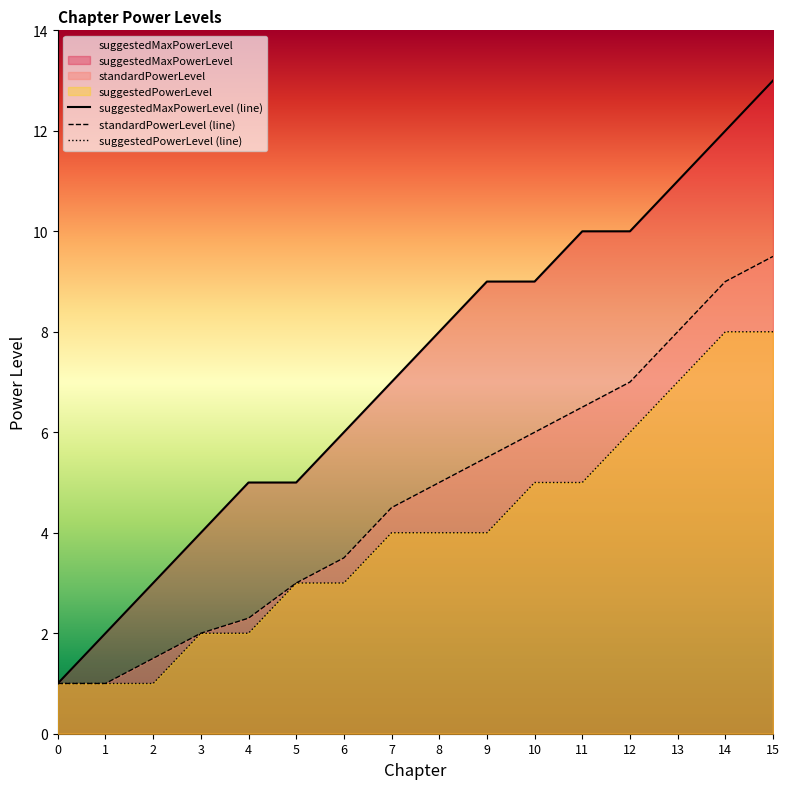

Which category has the highest value across all series?

15